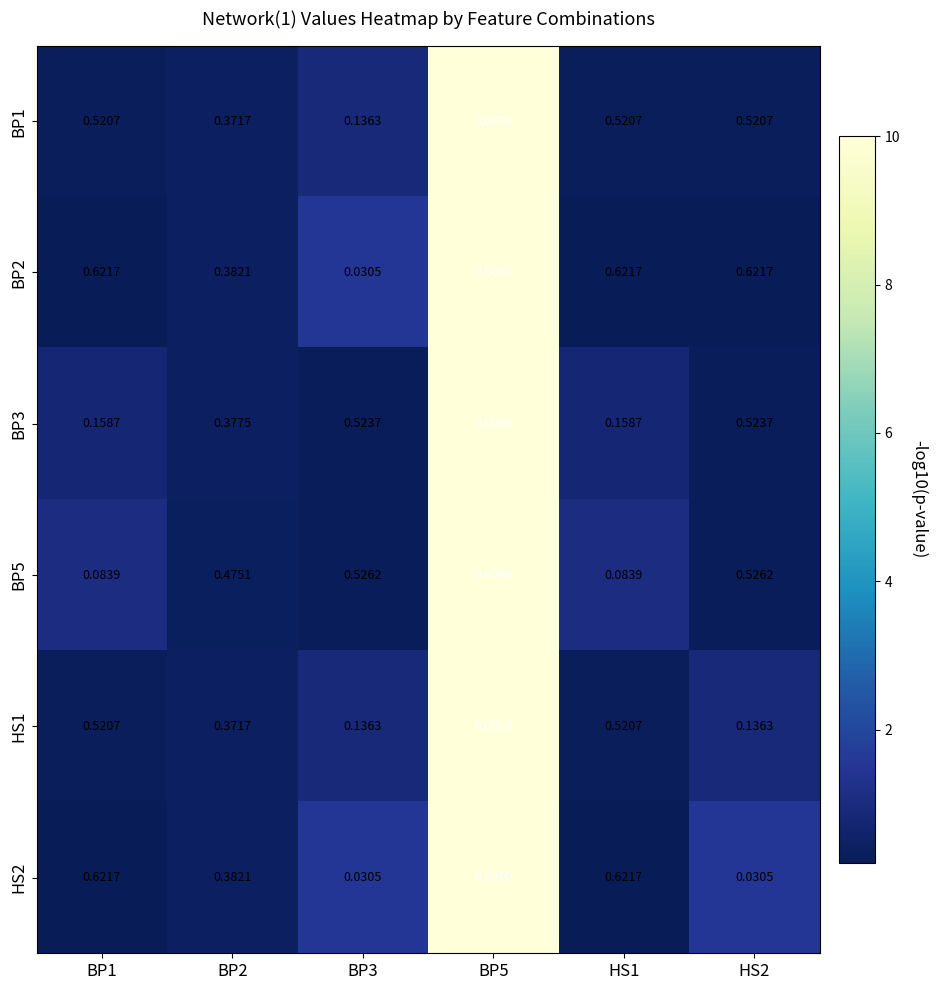

Is the value of HS2 at HS2 greater than the value of HS1 at BP3?

No